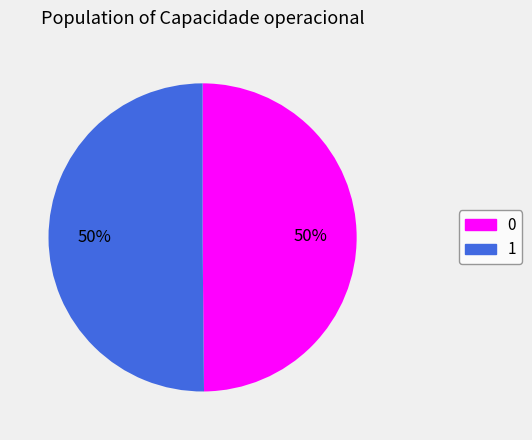

Is the sum of 0 and 1 greater than half?

Yes